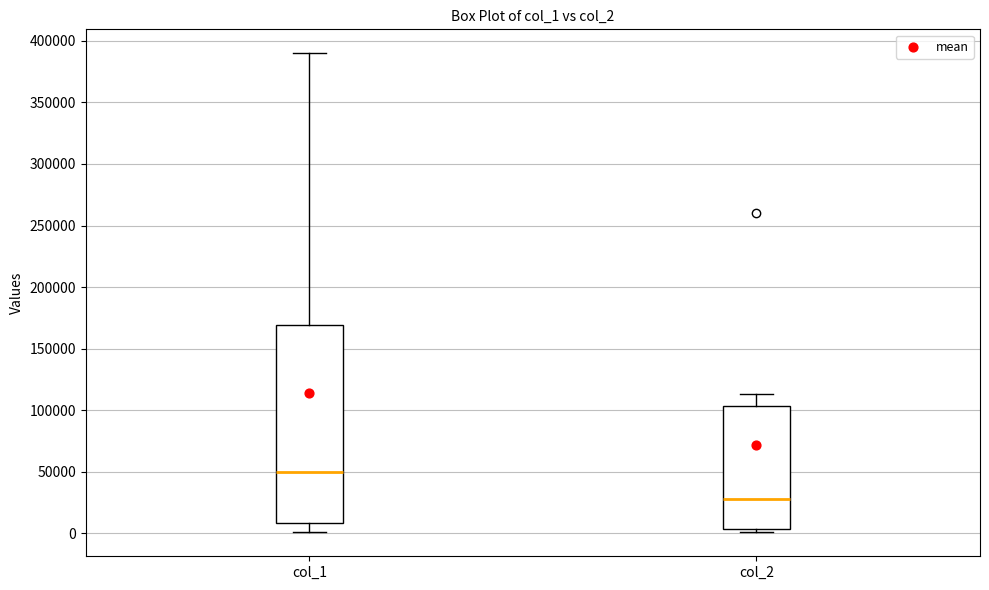

Reading left to right, transcribe this box plot: for each box, give where its median line is, the range the box spans, and where its two whiskers end, as read against the y-axis. The values are not printed on the chart, so give them approximately, as read against the axis.

col_1: median 50000, box 10000 to 170000, whiskers 0 to 390000
col_2: median 30000, box 5000 to 105000, whiskers 0 to 115000